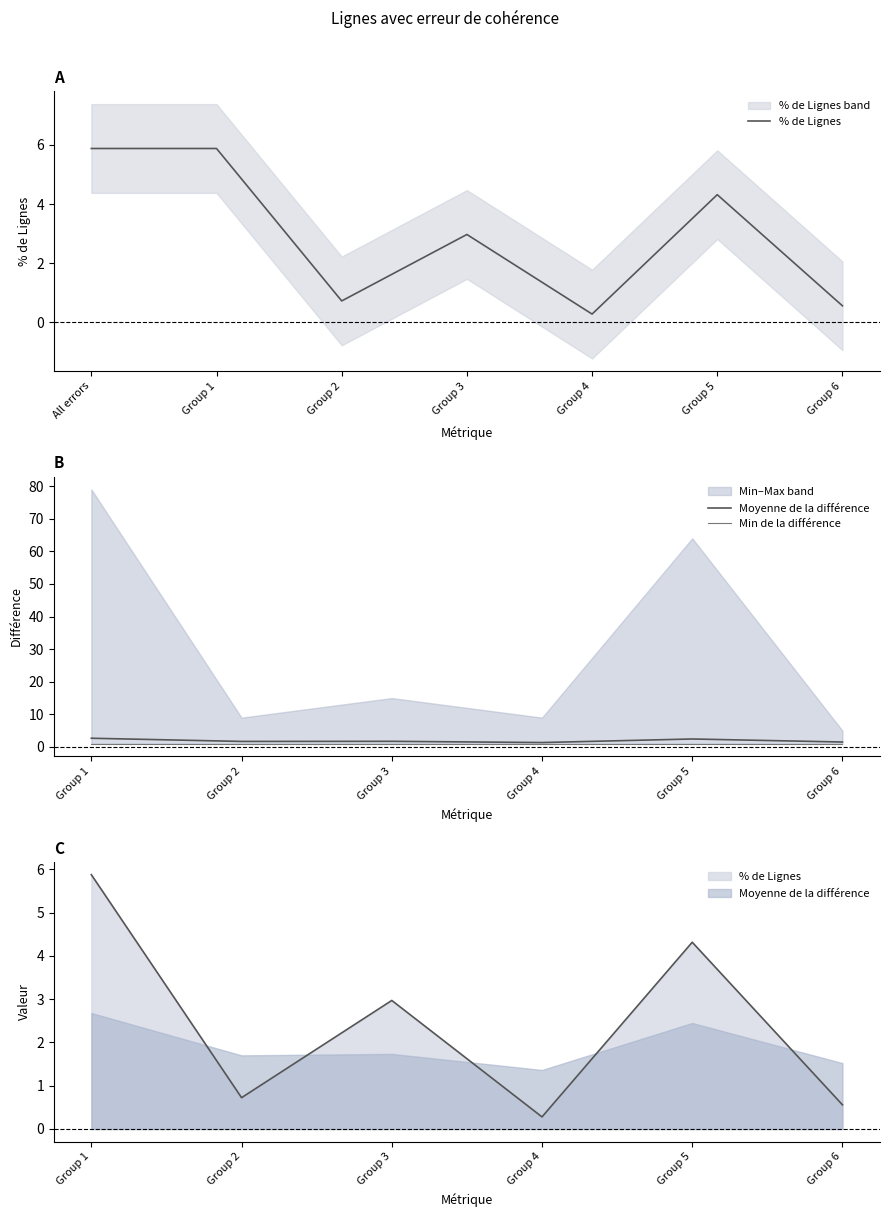

Reading left to right, extract all data points from this chart.

5.9	5.9	0.7	3.0	0.3	4.3	0.6